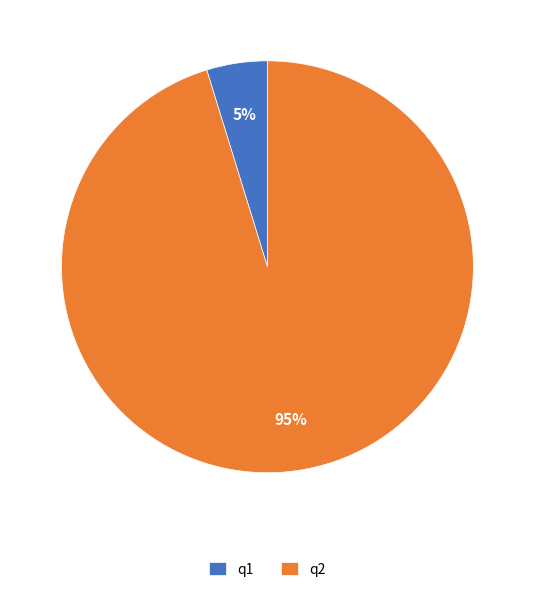

Which has a higher value, q2 or q1?

q2